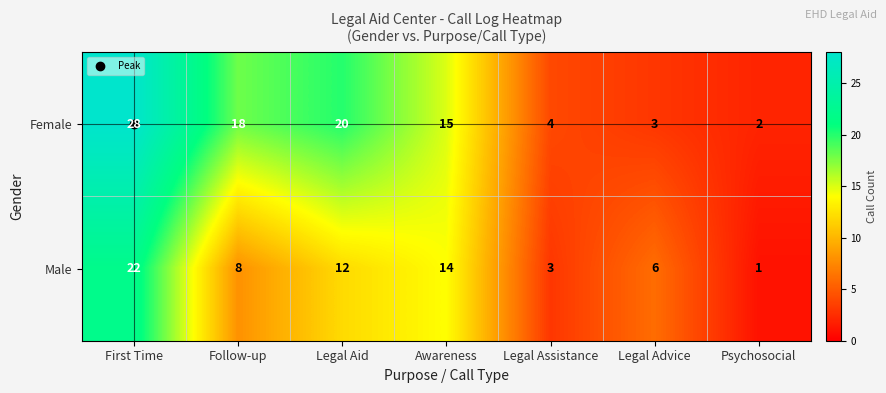

At how many categories does at least one series exceed 14?

4